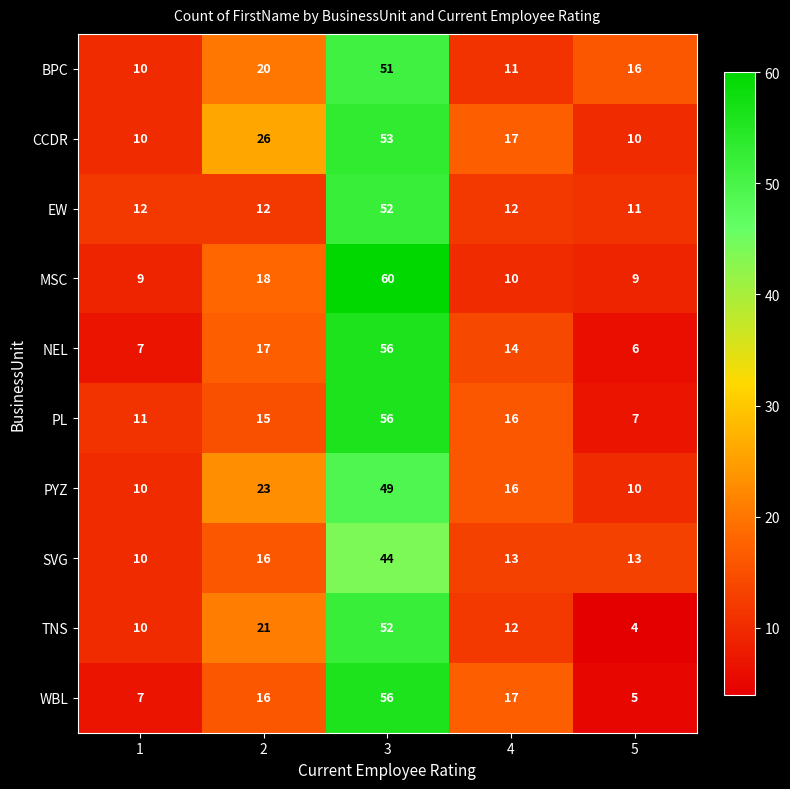

At which category does the chart reach its minimum across all series?

5